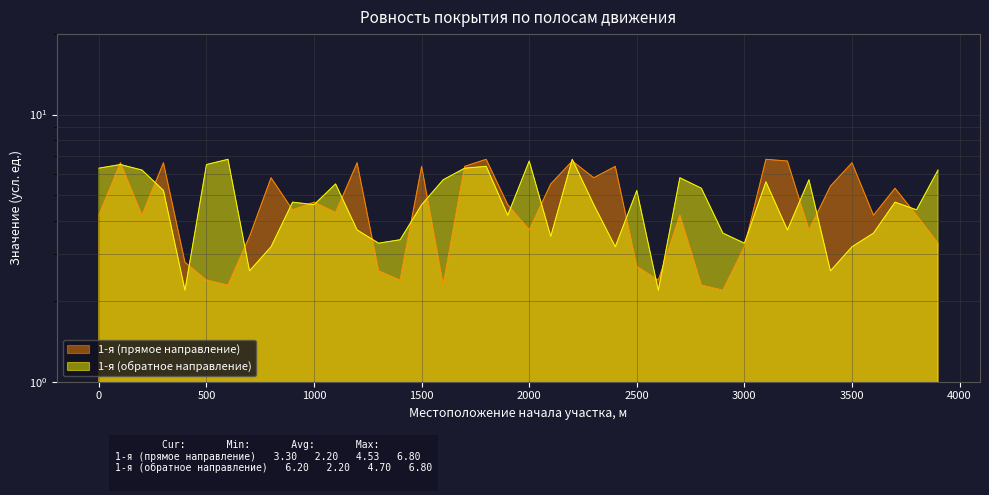

Which series has the largest total across all categories?

1-я (обратное направление)